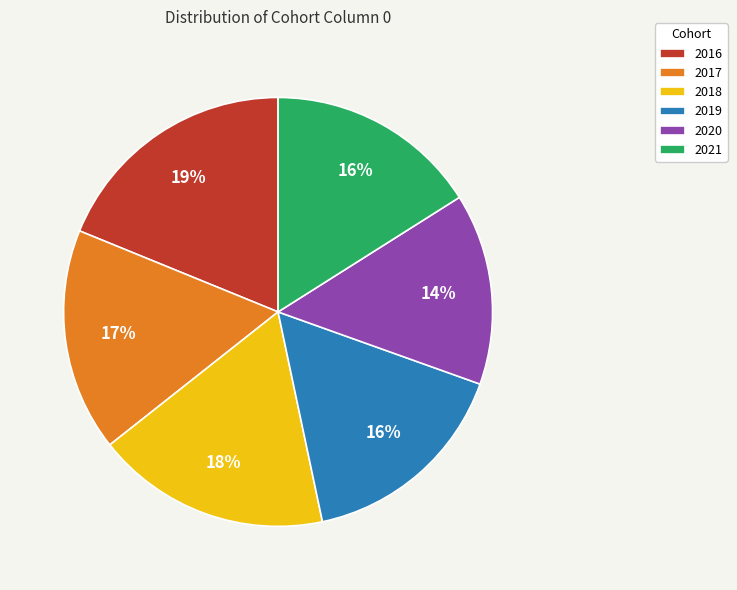

What is the ratio of the value at 2018 to the value at 2017?

1.1